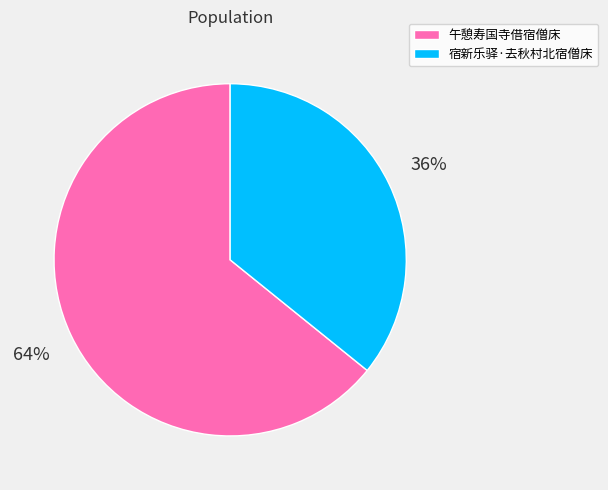

How many segments does this pie chart have?

2